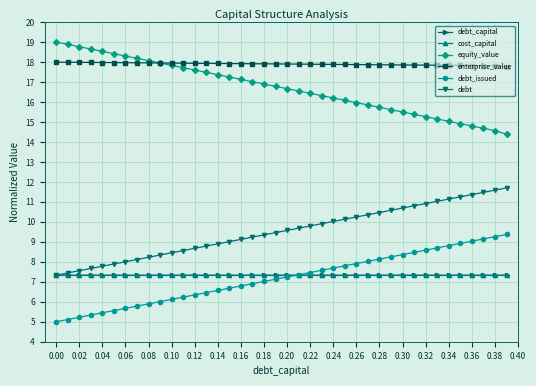

What is the smallest value displayed?

5.0